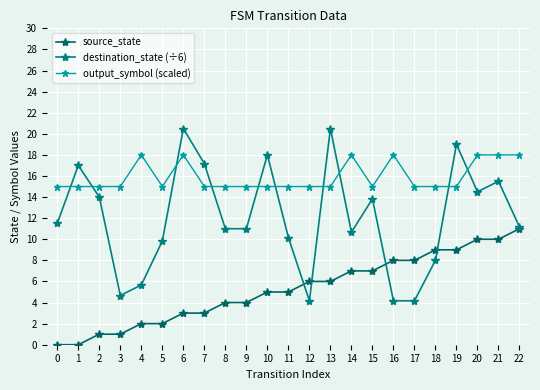

At which category does destination_state (÷6) reach its first local peak?

1